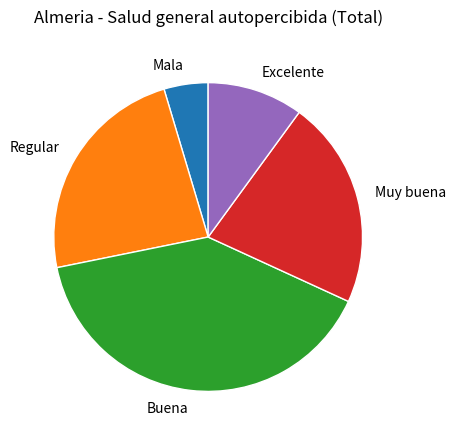

Is it true that Mala is 5% of the pie?

True